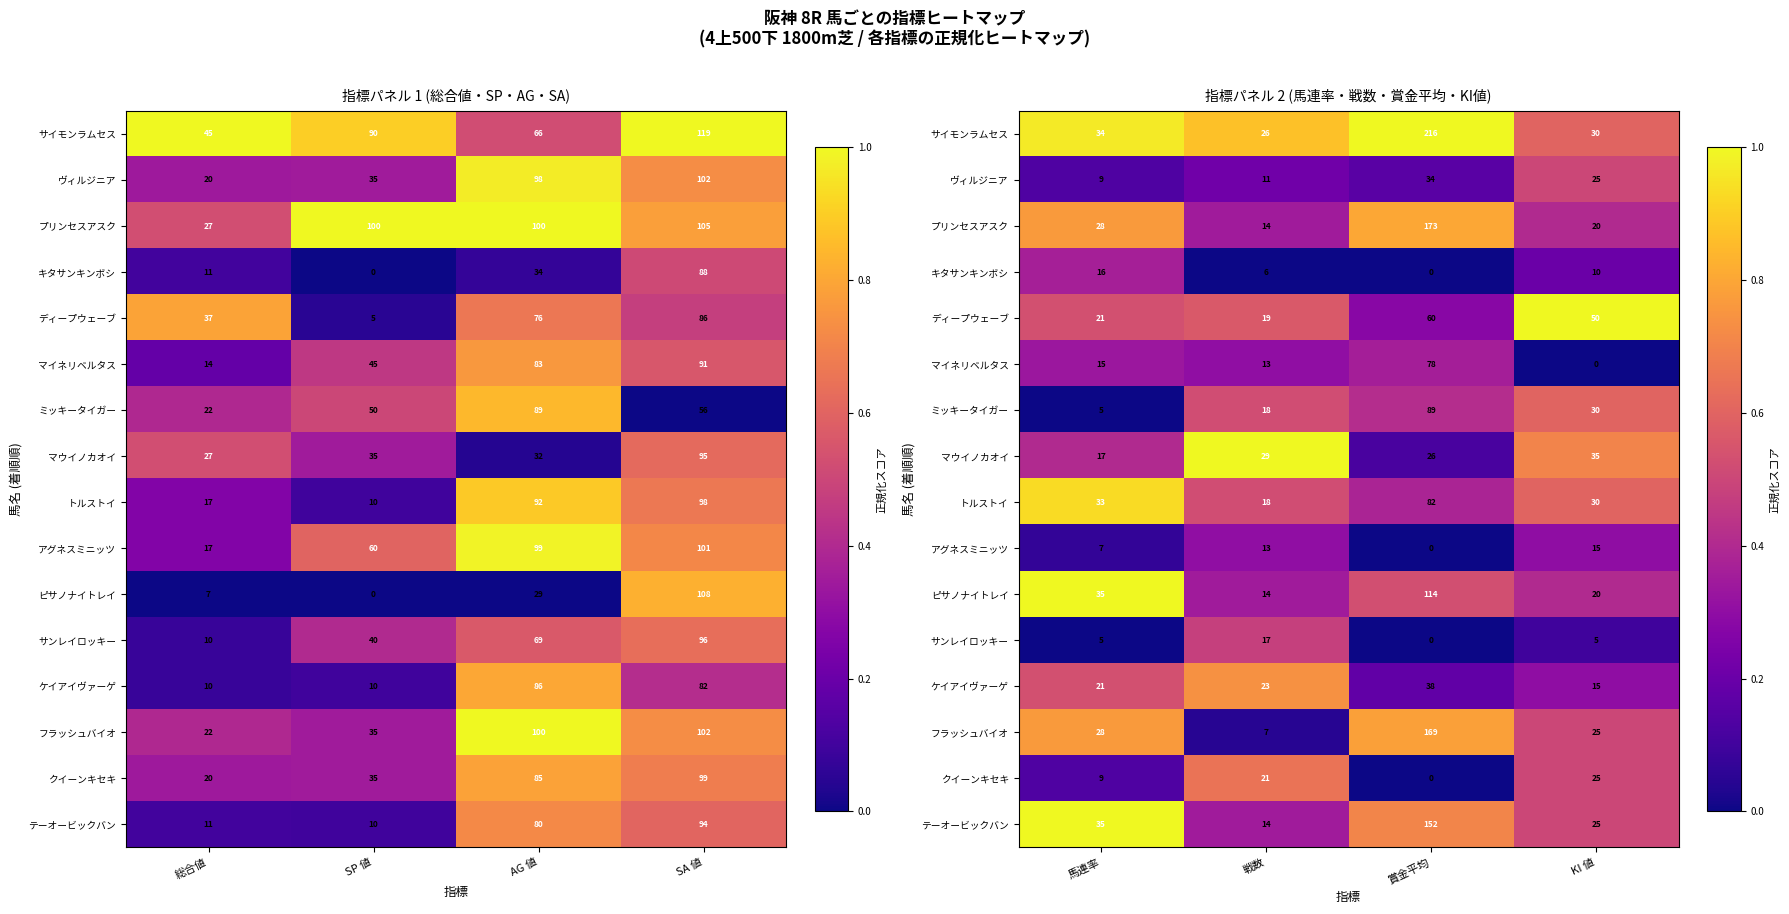

At how many categories does at least one series exceed 0?

4